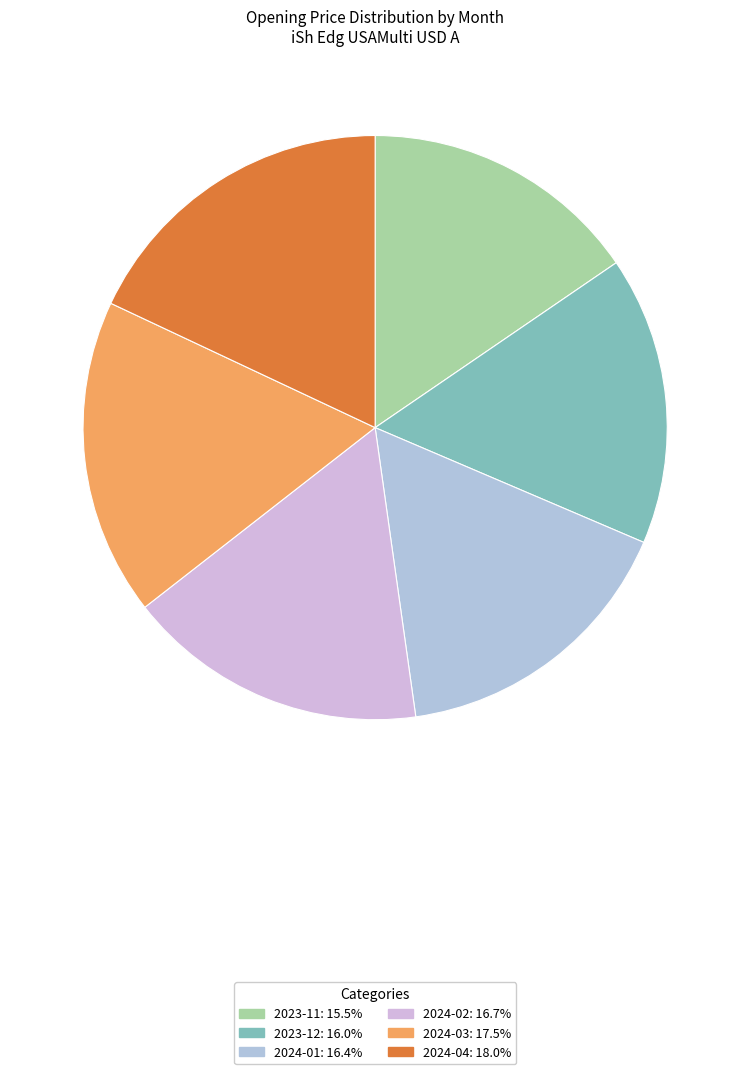

Which category has the biggest portion of the pie?

2024-04